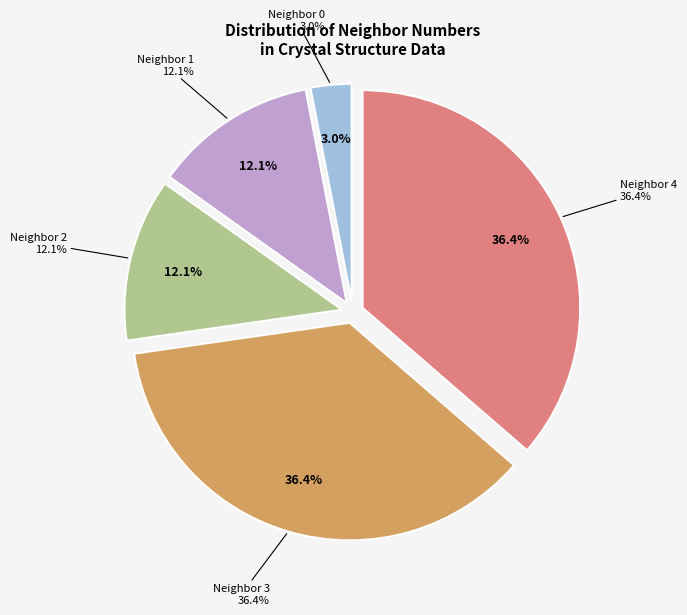

Is the sum of 4 and 3 greater than half?

Yes